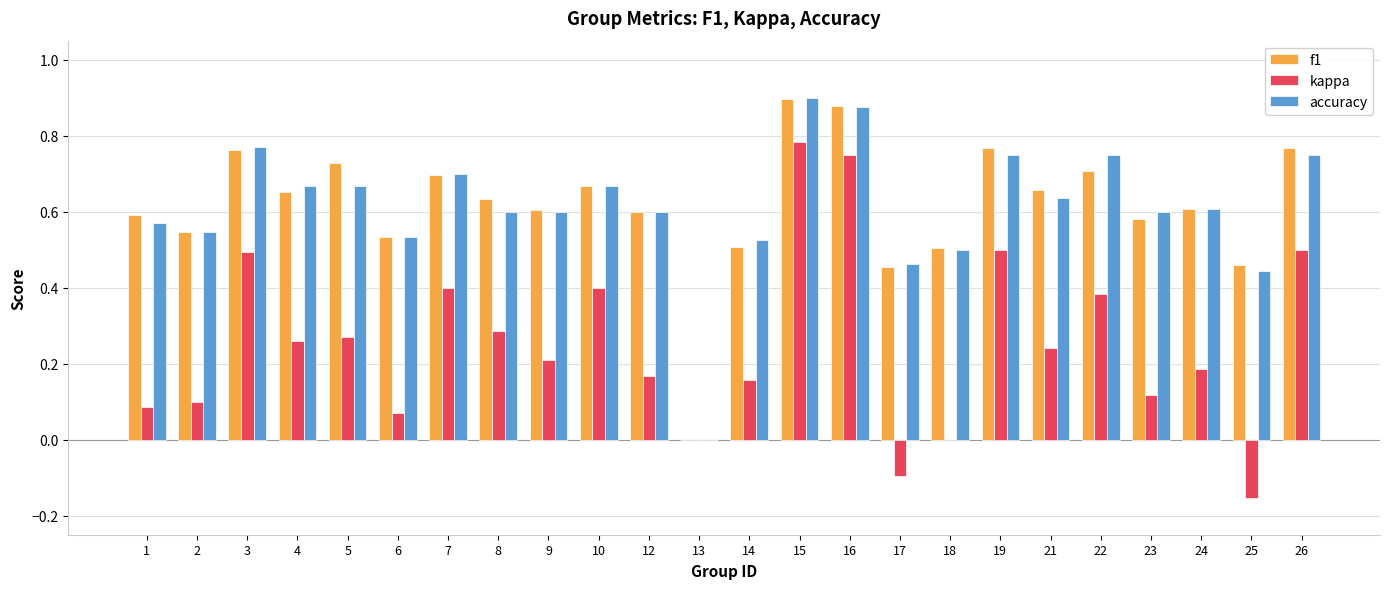

The kappa series shows 0.1 at 2. True or false?

True